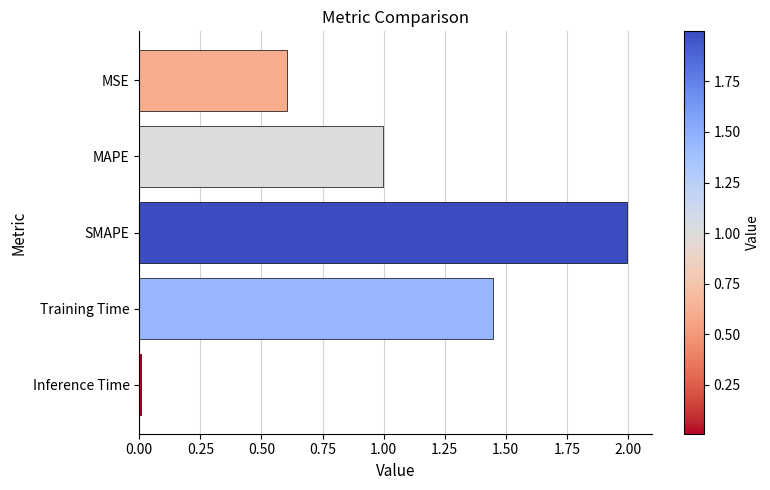

Where is the data nearest to the value 1?

MAPE